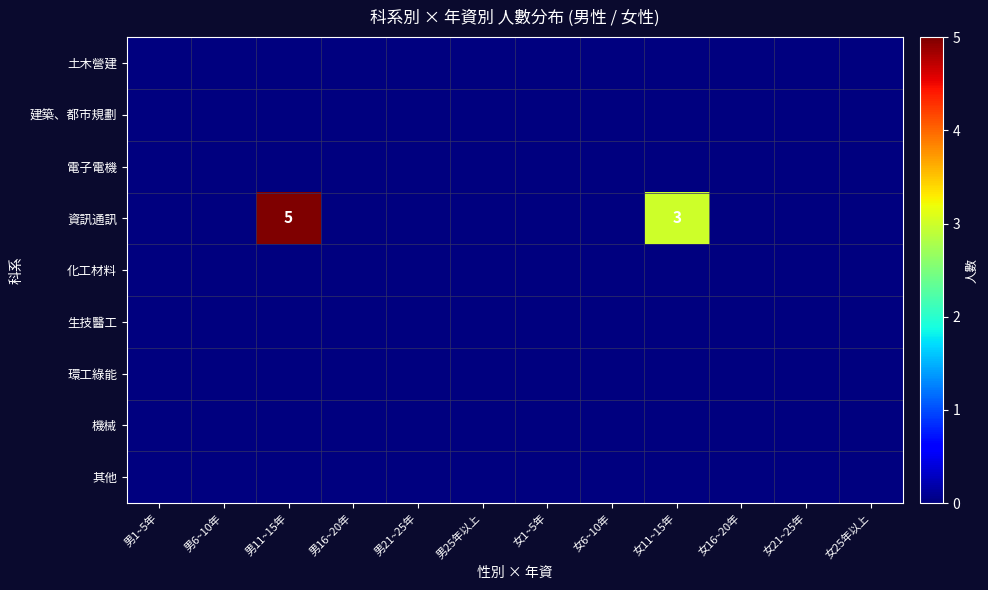

True or false: 資訊通訊 has a value of 5 at 男11~15年.

True